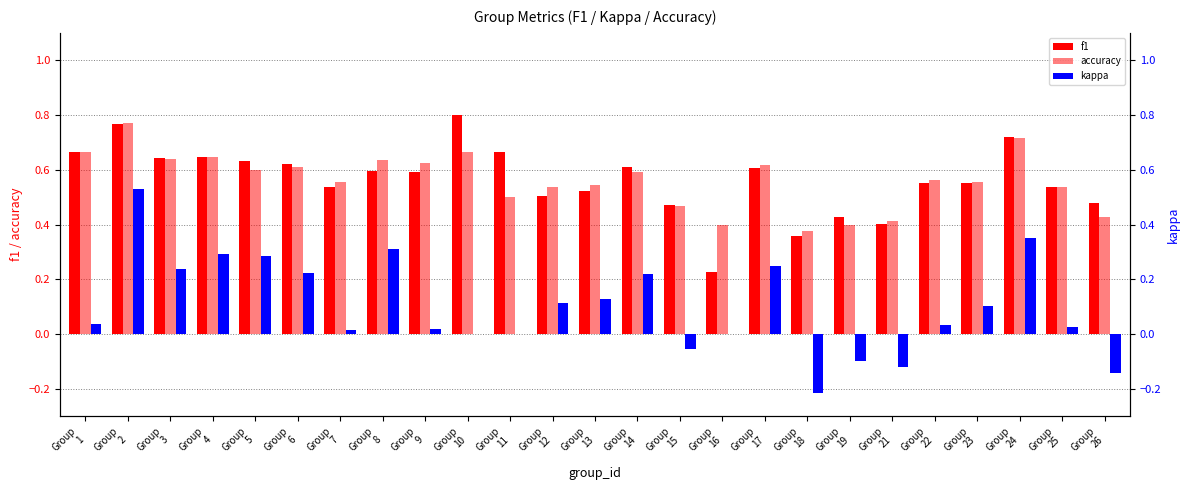

At how many categories does at least one series exceed 0?

25